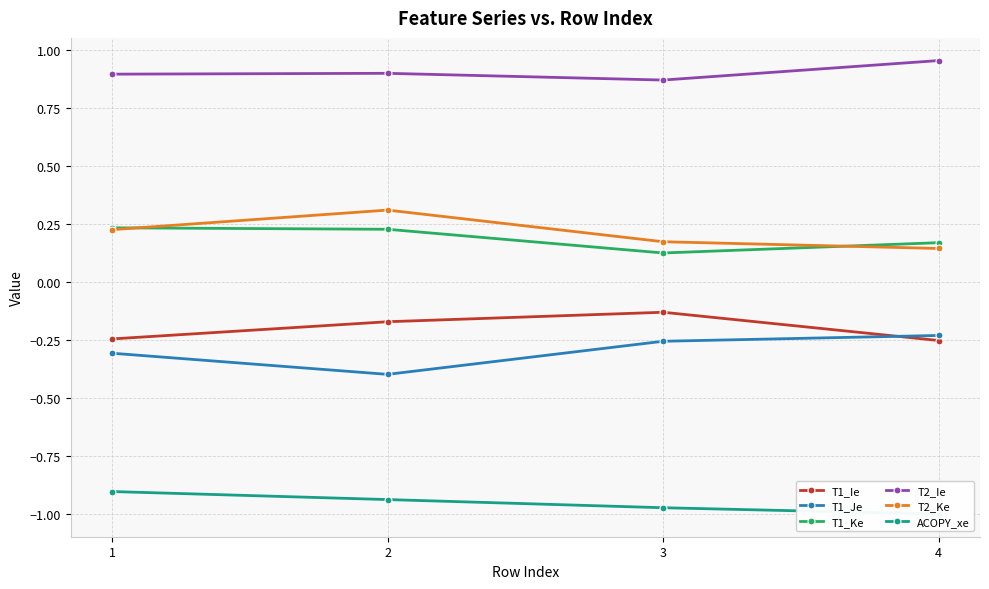

True or false: T1_Ke and T1_Ie intersect in this chart.

False